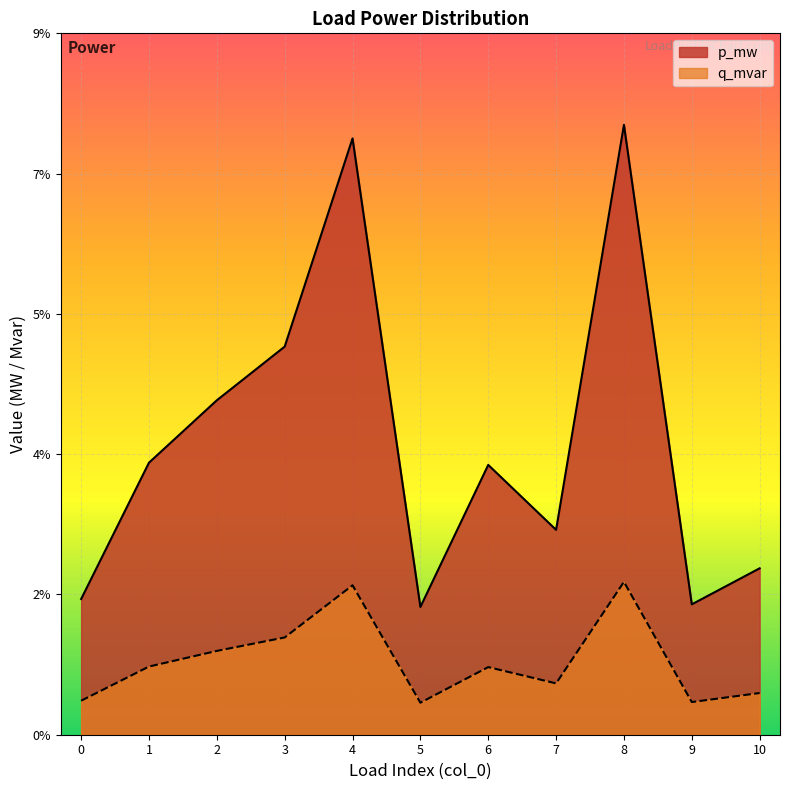

Reading left to right, what are all the values shown in this chart?

p_mw: 0=0.0	1=0.0	2=0.0	3=0.1	4=0.1	5=0.0	6=0.0	7=0.0	8=0.1	9=0.0	10=0.0
q_mvar: 0=0.0	1=0.0	2=0.0	3=0.0	4=0.0	5=0.0	6=0.0	7=0.0	8=0.0	9=0.0	10=0.0